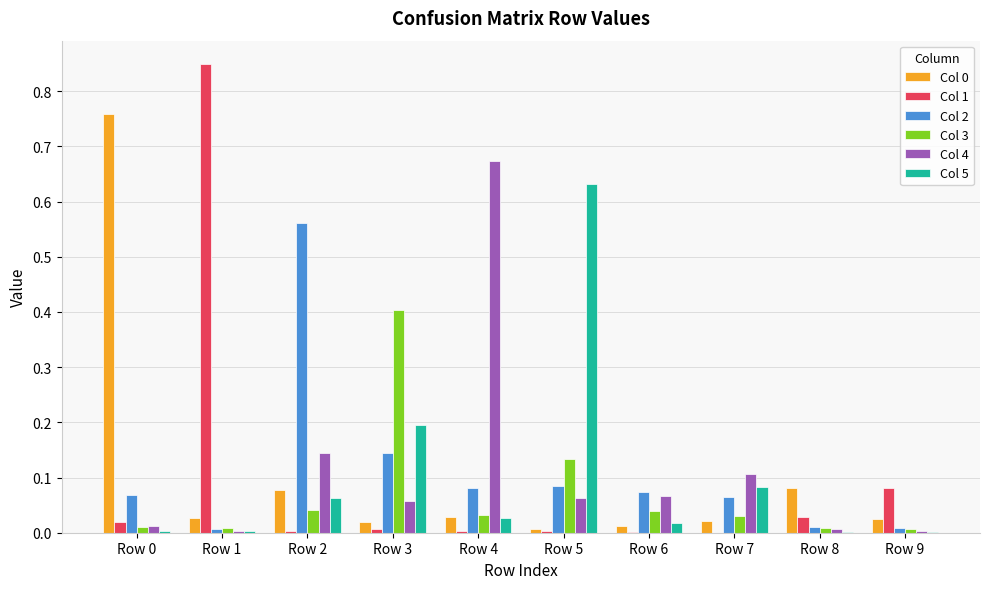

What is the sum of the Col 5 values at Row 8 and Row 3?

0.2